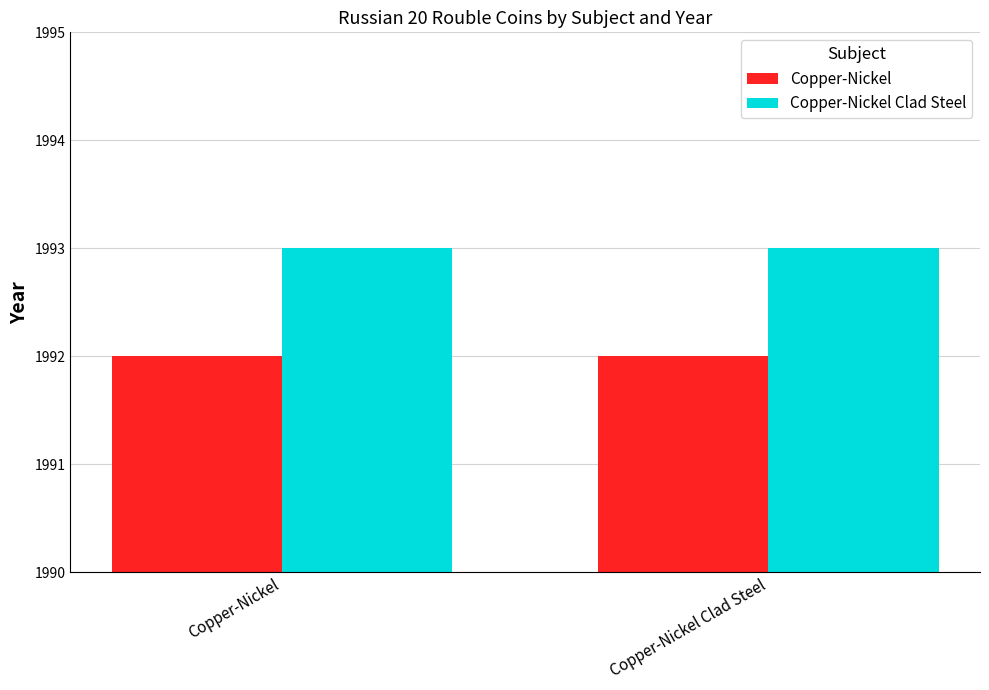

List the series in order of their overall mean, highest first.

Copper-Nickel Clad Steel, Copper-Nickel